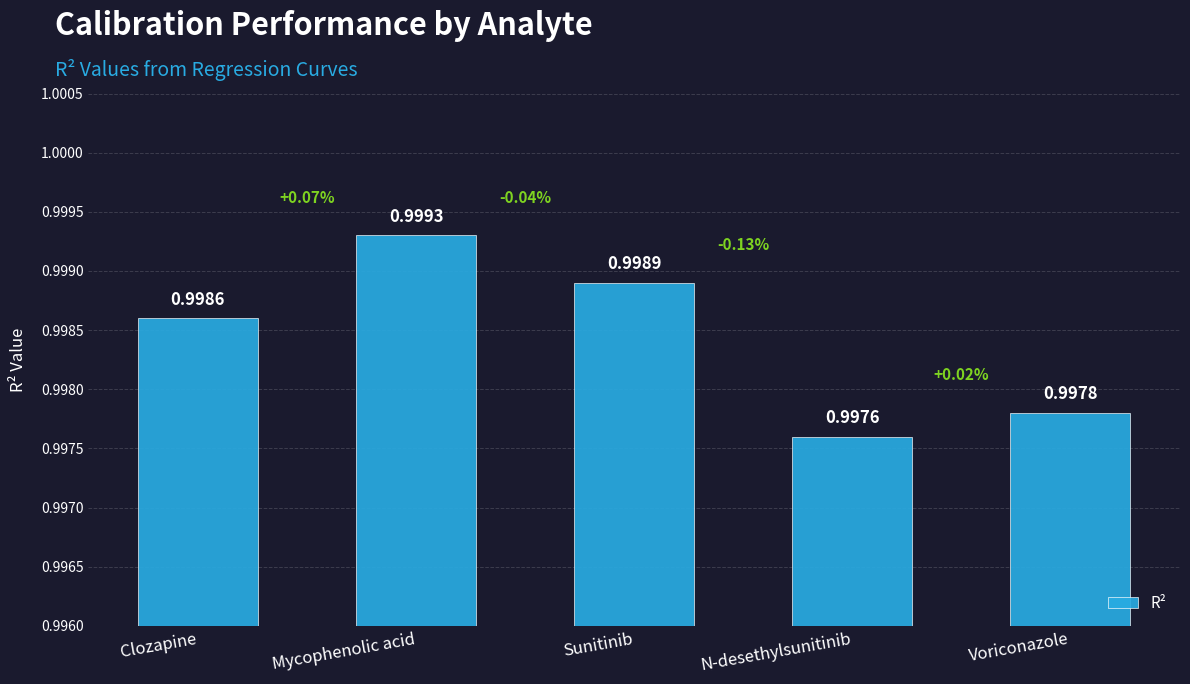

Where is the data nearest to the value 0?

N-desethylsunitinib